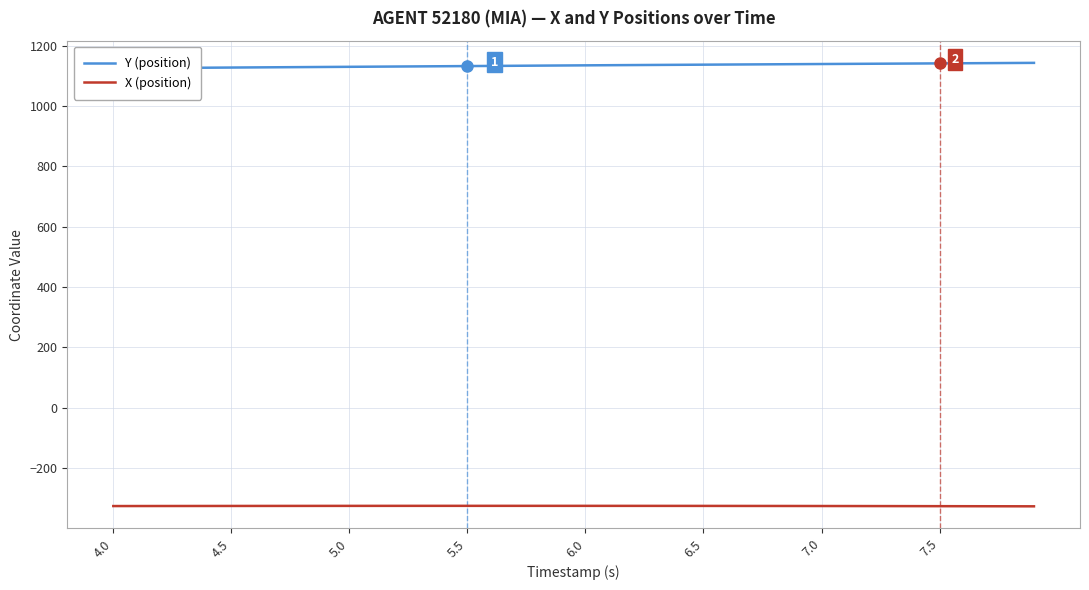

The value of X (position) at 5.5 is -211.3. True or false?

False